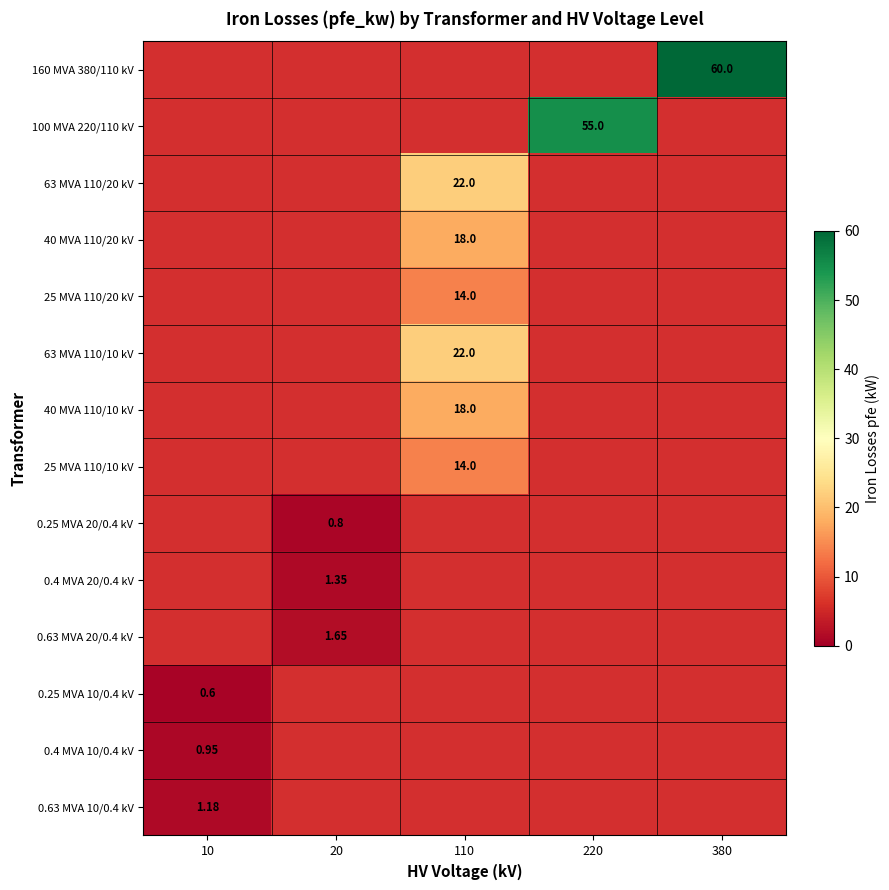

At which label does 0.25 MVA 20/0.4 kV reach its minimum?

10